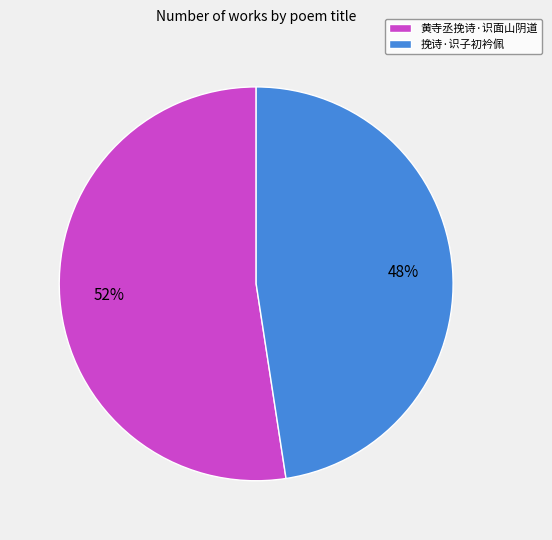

Which category has the smallest portion of the pie?

挽诗·识子初衿佩